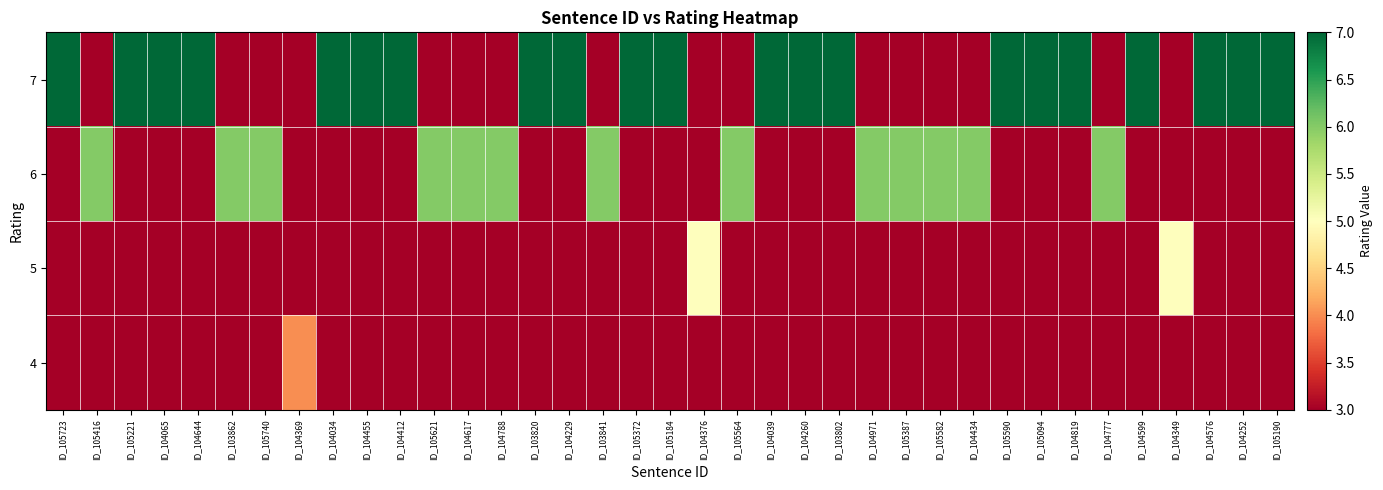

Reading right to left, extract all data points from this chart.

row_0: 7	7	7	0	7	0	7	7	7	0	0	0	0	7	7	7	0	0	7	7	0	7	7	0	0	0	7	7	7	0	0	0	7	7	7	0	7
row_1: 0	0	0	0	0	6	0	0	0	6	6	6	6	0	0	0	6	0	0	0	6	0	0	6	6	6	0	0	0	0	6	6	0	0	0	6	0
row_2: 0	0	0	5	0	0	0	0	0	0	0	0	0	0	0	0	0	5	0	0	0	0	0	0	0	0	0	0	0	0	0	0	0	0	0	0	0
row_3: 0	0	0	0	0	0	0	0	0	0	0	0	0	0	0	0	0	0	0	0	0	0	0	0	0	0	0	0	0	4	0	0	0	0	0	0	0